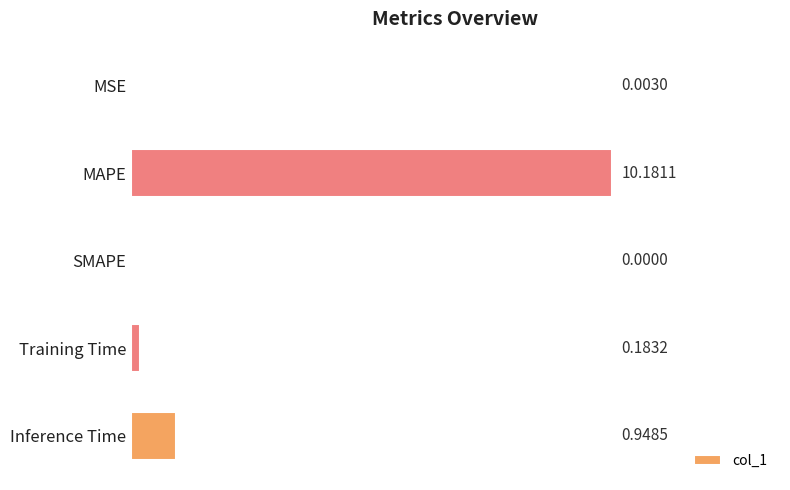

Which label corresponds to the largest value in the chart?

MAPE